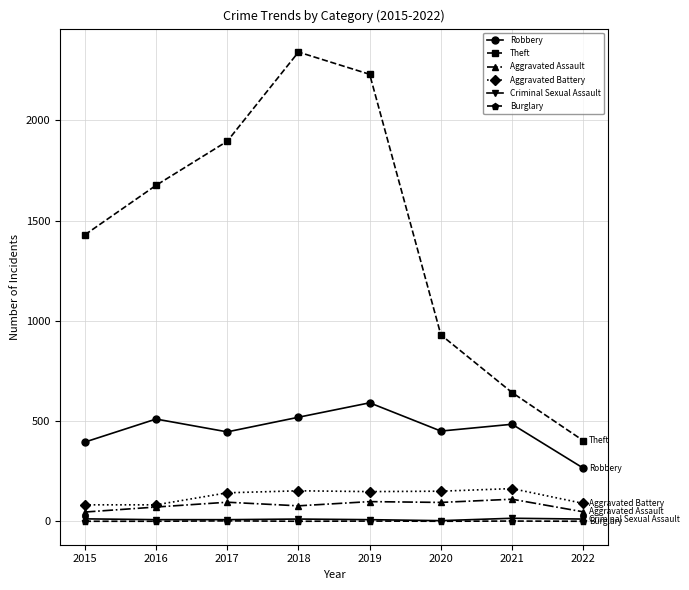

True or false: Theft has a value of 642 at 2021.

True